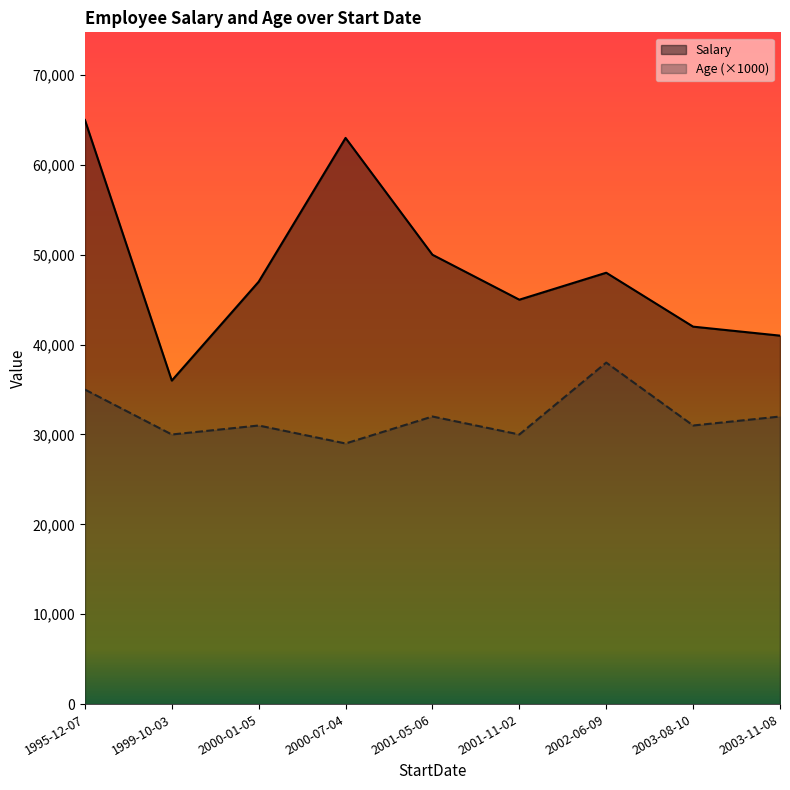

True or false: Salary has more than 1 points higher than both neighbors.

True